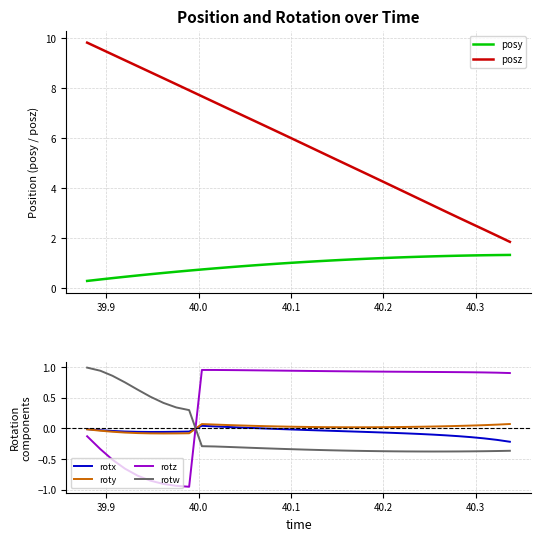

What is the minimum value shown in the chart?

-0.9